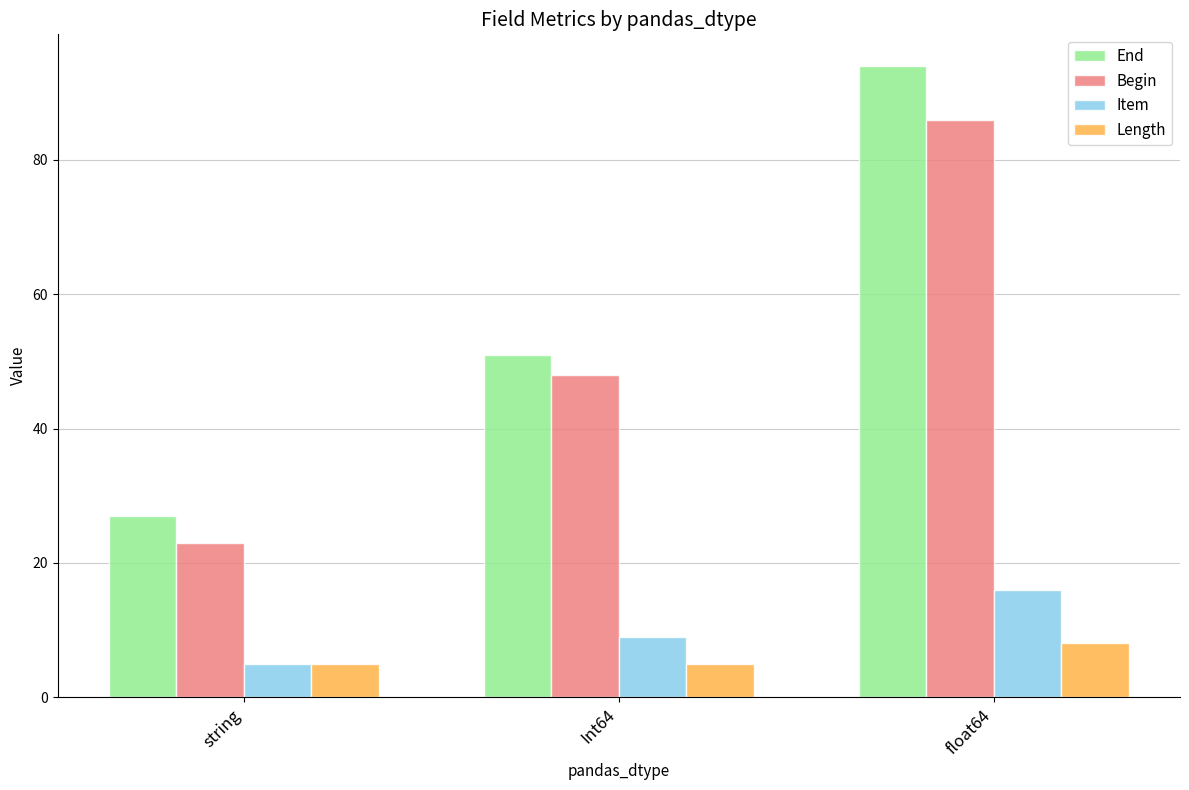

Count the number of categories in the chart.

3